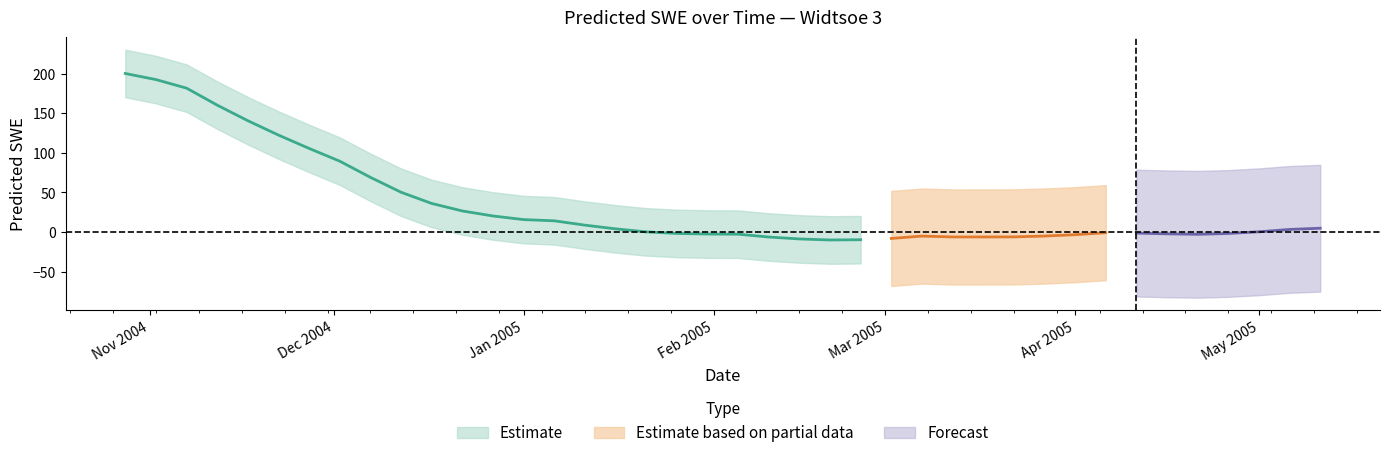

Rank the categories by value from highest to lowest.

2004-10-28, 2004-11-02, 2004-11-07, 2004-11-12, 2004-11-17, 2004-11-22, 2004-11-27, 2004-12-02, 2004-12-07, 2004-12-12, 2004-12-17, 2004-12-22, 2004-12-27, 2005-01-01, 2005-01-06, 2005-01-11, 2005-05-11, 2005-01-16, 2005-05-06, 2005-05-01, 2005-01-21, 2005-04-06, 2005-04-11, 2005-01-26, 2005-04-26, 2005-04-16, 2005-01-31, 2005-02-05, 2005-04-21, 2005-04-01, 2005-03-27, 2005-03-07, 2005-03-22, 2005-03-17, 2005-03-12, 2005-02-10, 2005-03-02, 2005-02-15, 2005-02-25, 2005-02-20